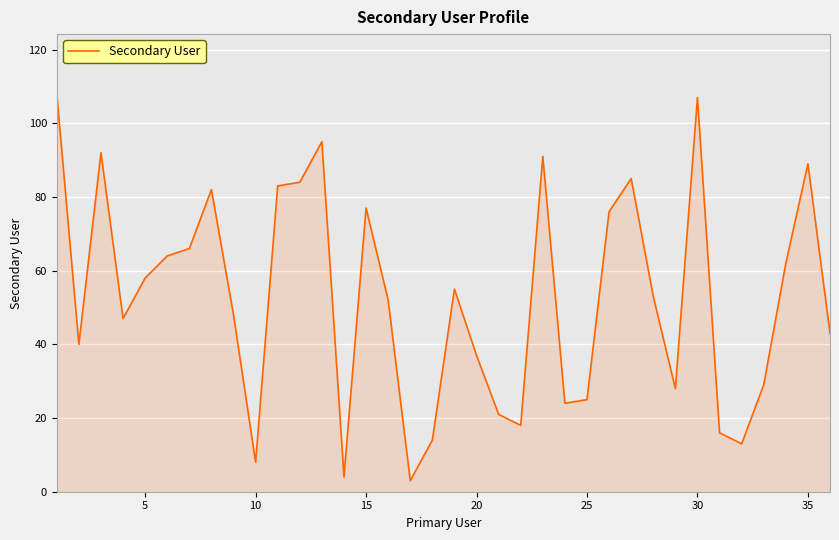

What is the greatest value displayed?

108